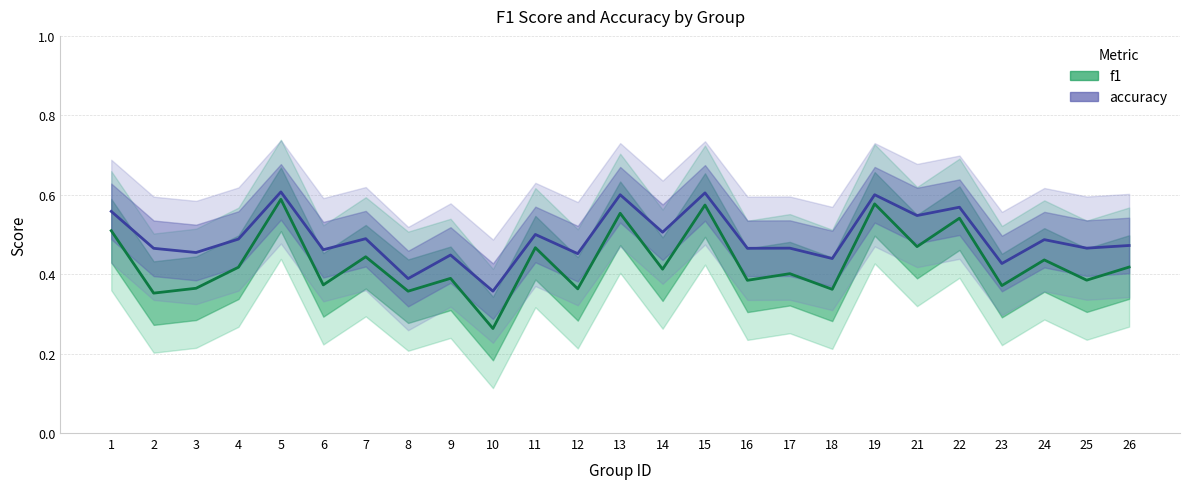

Which series has the largest total across all categories?

accuracy